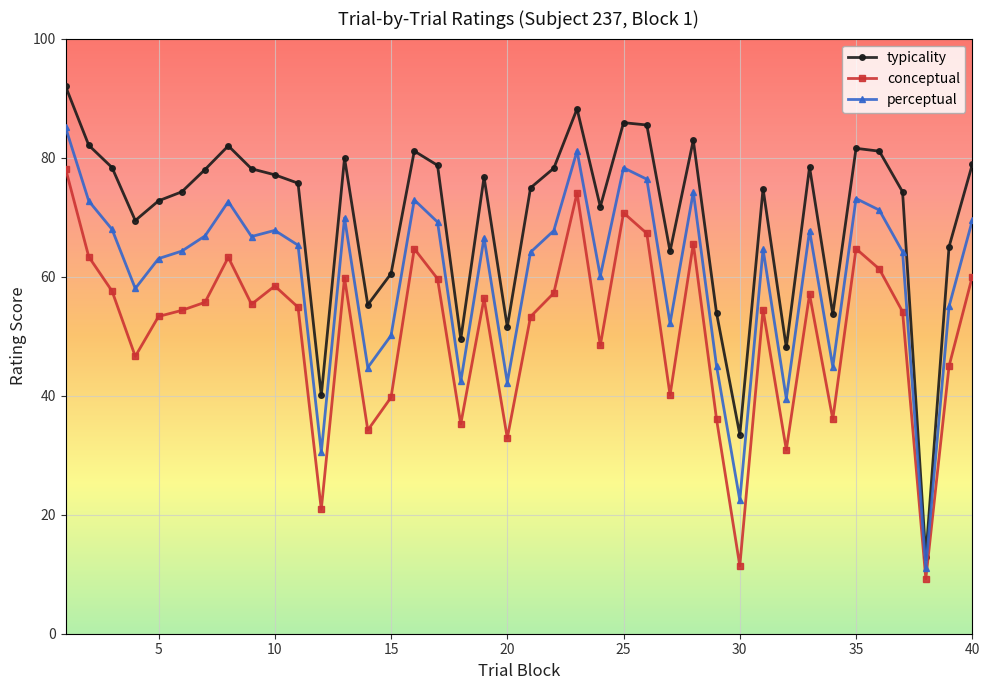

Which series has the largest range (max minus min)?

typicality